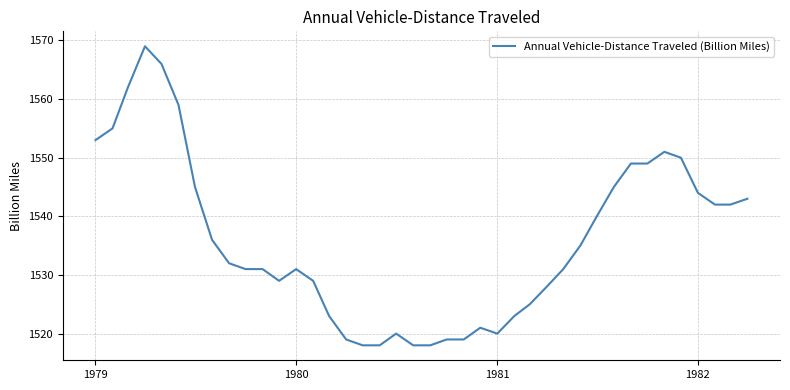

What is the smallest value displayed?

1518